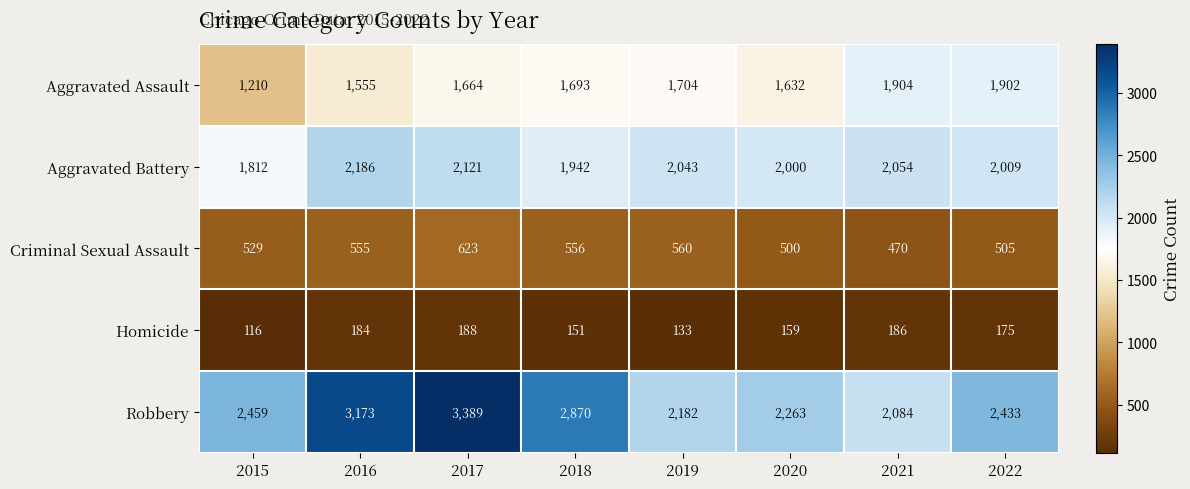

At 2020, list the series in order from largest to smallest.

Robbery, Aggravated Battery, Aggravated Assault, Criminal Sexual Assault, Homicide